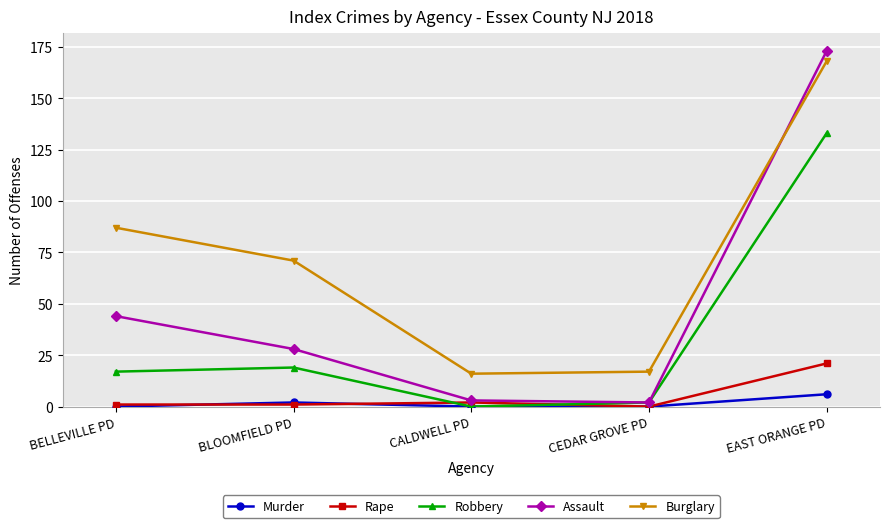

What is the label of the 3rd point from the right?

CALDWELL PD